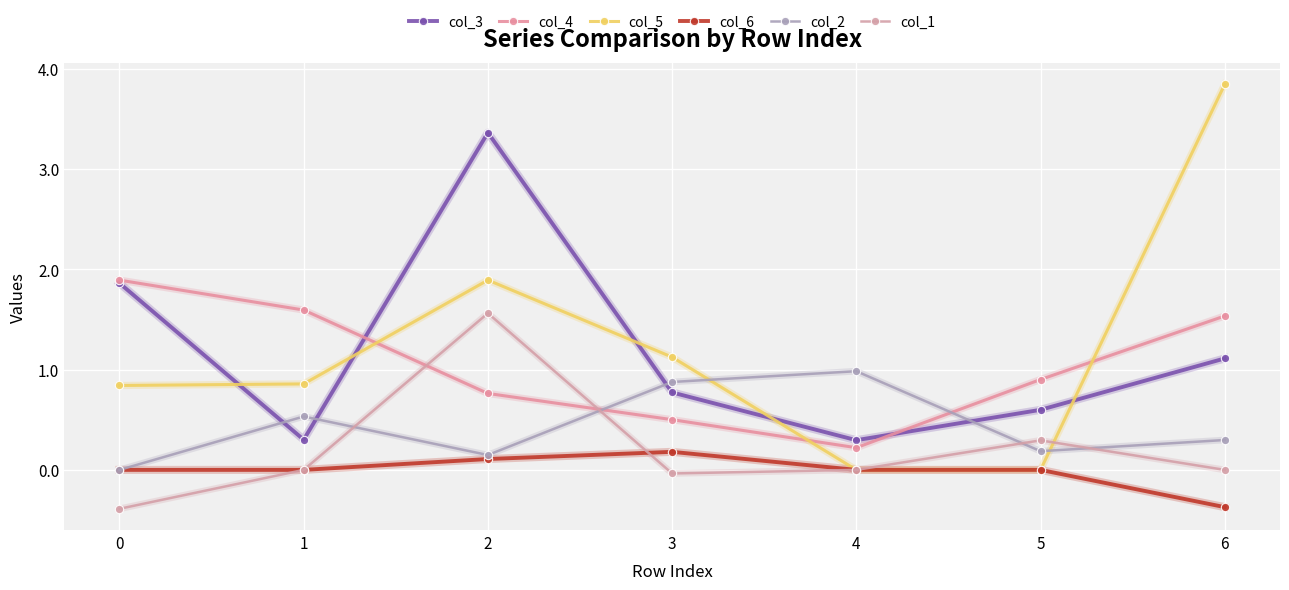

Is the value of col_5 at 0 greater than the value of col_6 at 2?

Yes